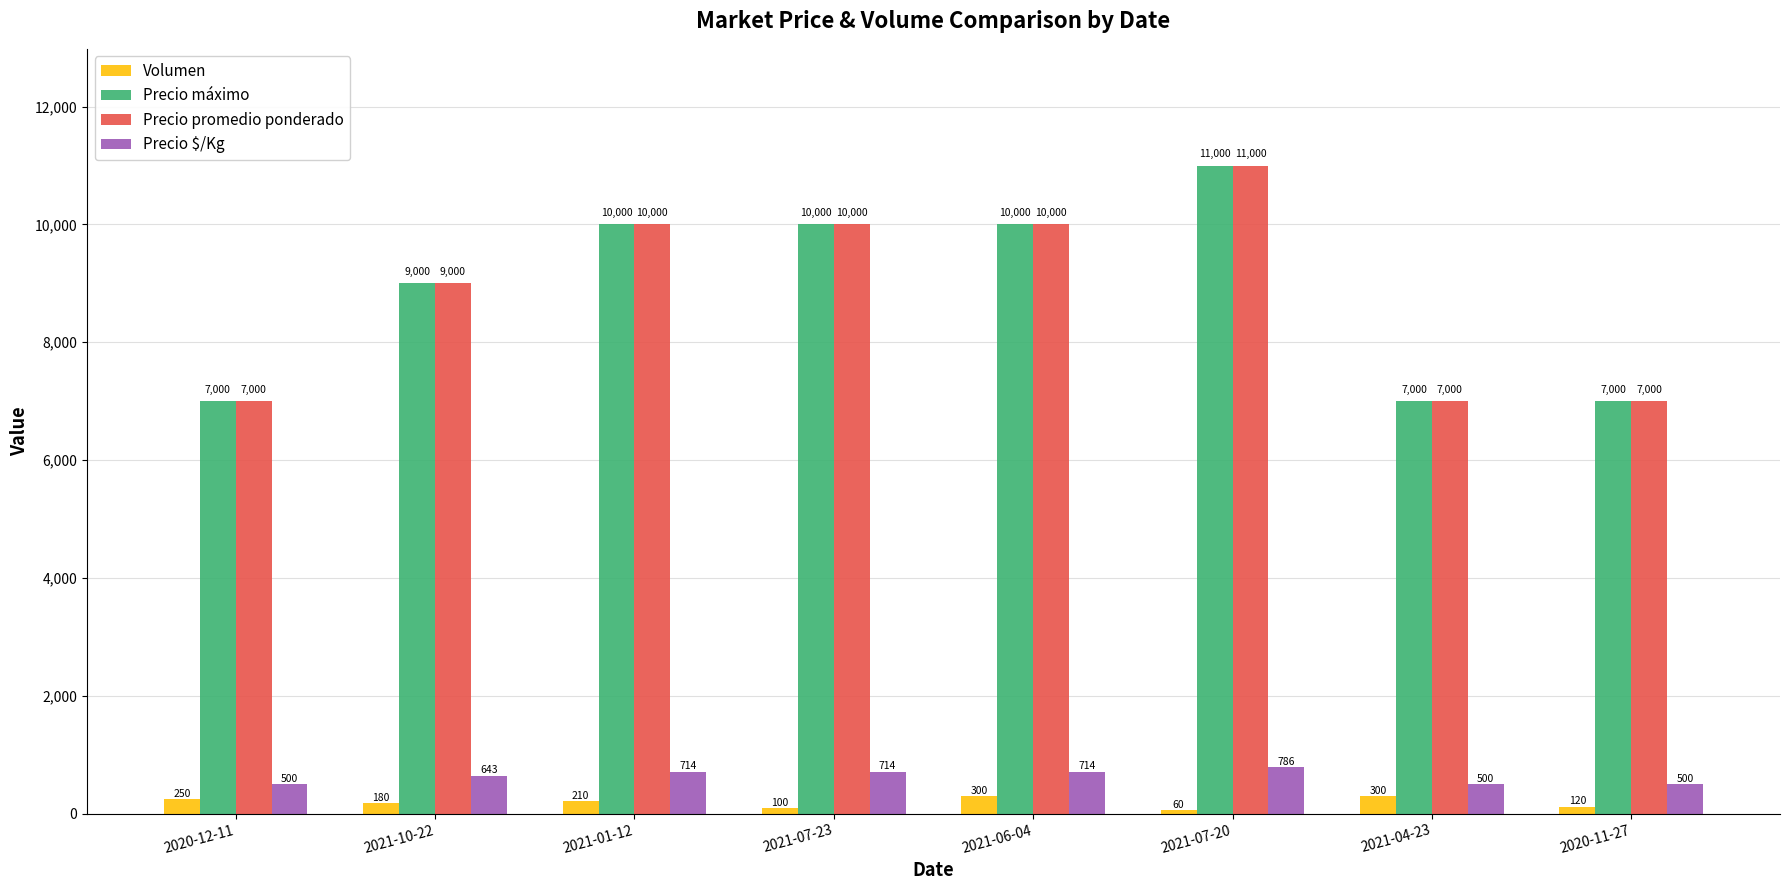

Does the chart contain stacked bars?

No